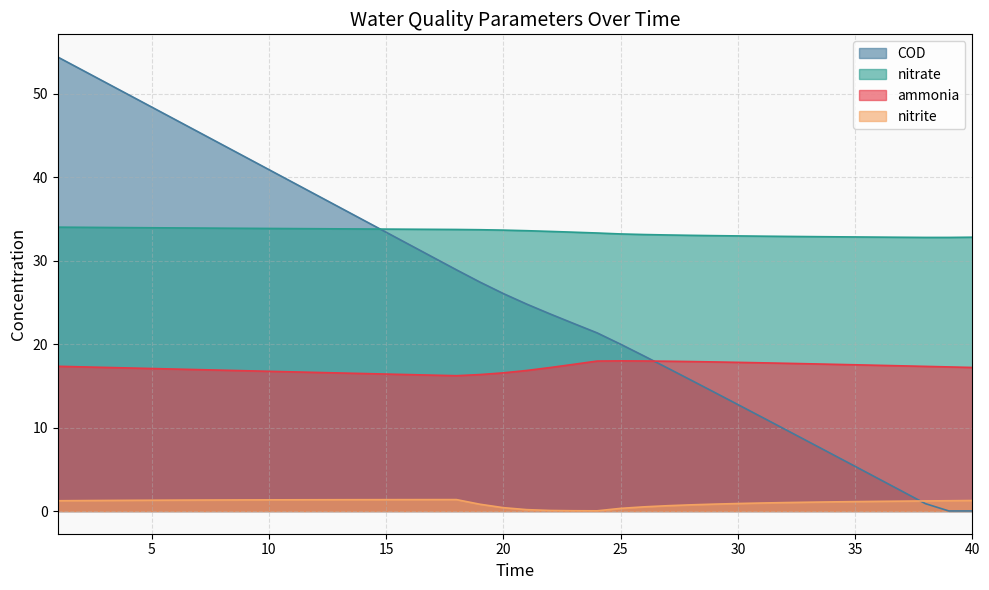

How many data points in nitrite are less than 1?

13